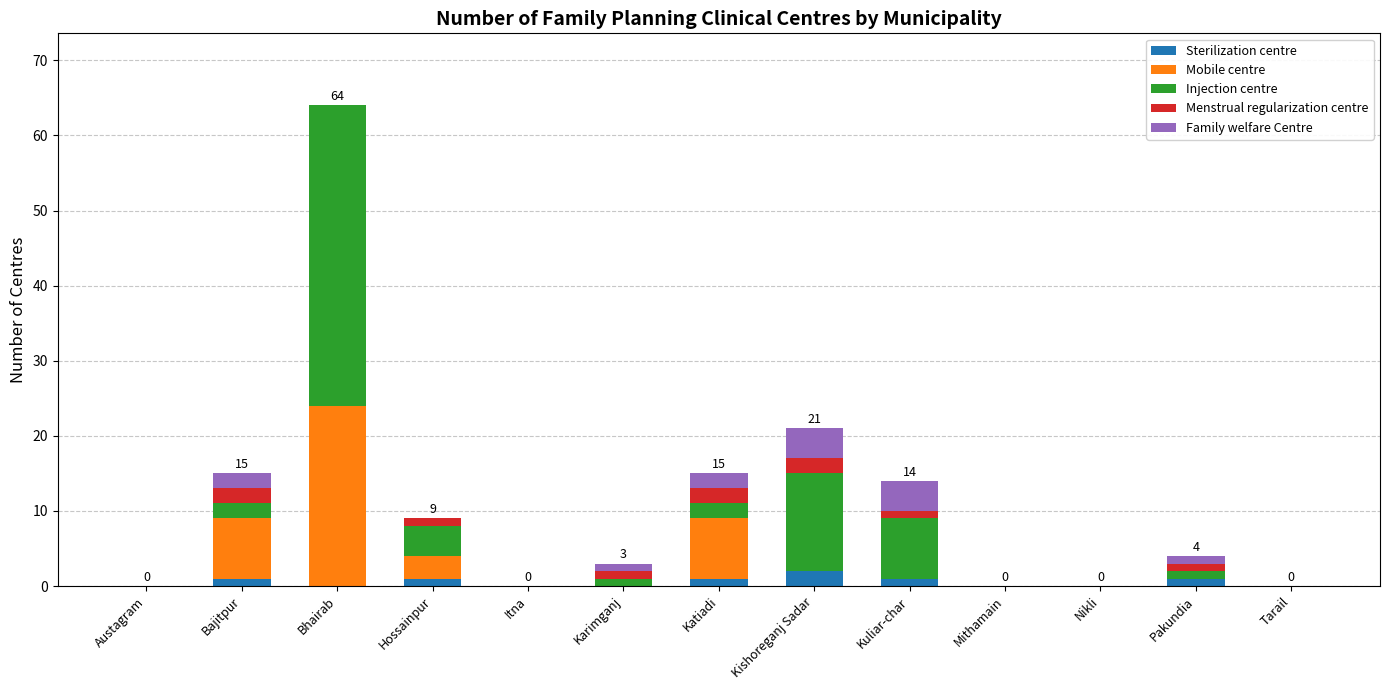

At which category is the sum across all series the highest?

Bhairab